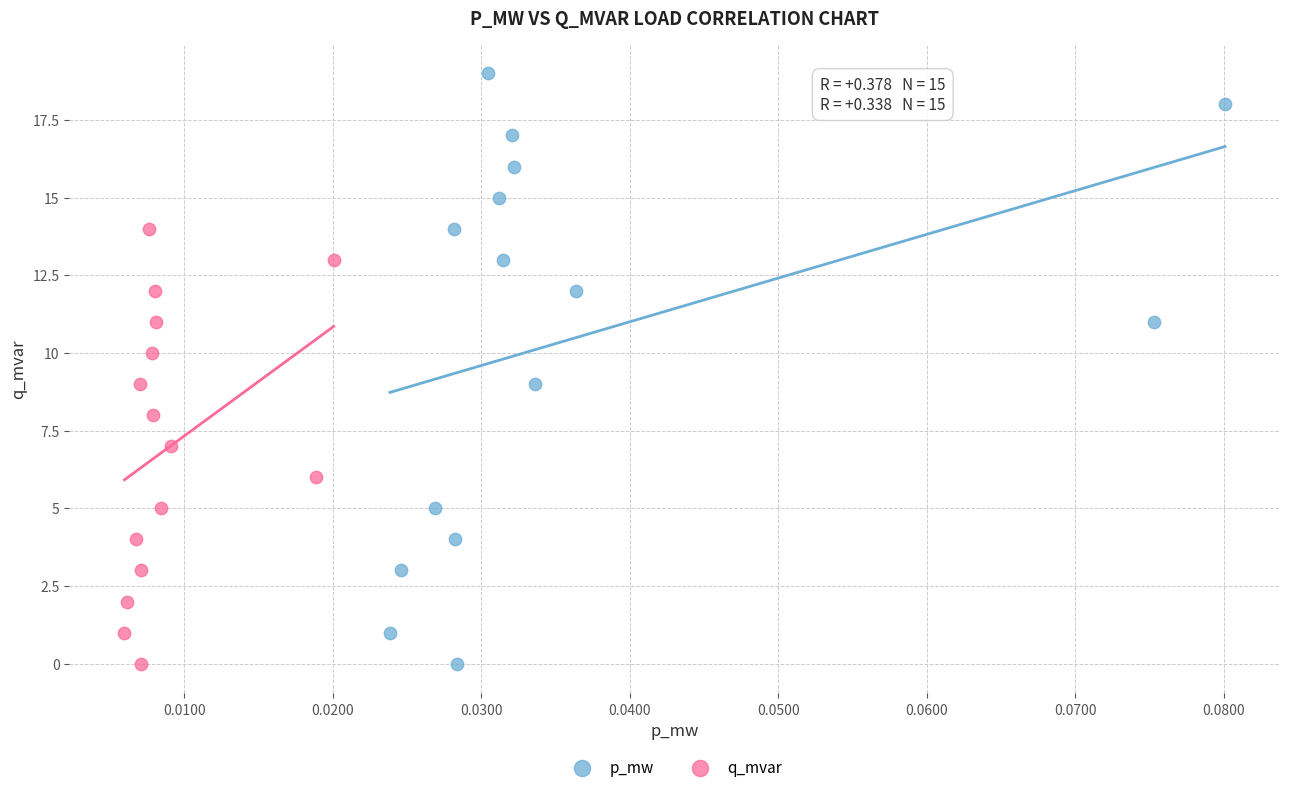

Which series reaches the maximum Y coordinate?

p_mw